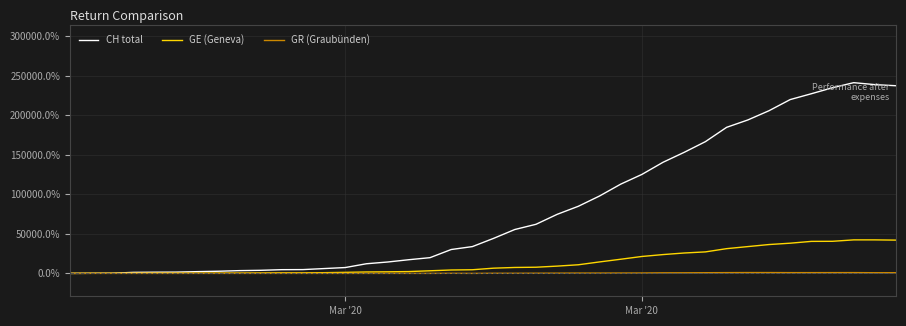

Rank the series by their average value, from lowest to highest.

GR (Graubünden), GE (Geneva), CH total